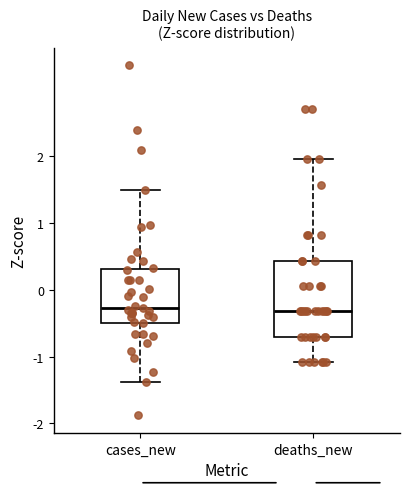

Where does the lower whisker of the box for cases_new end on the y-axis? The values are not printed on the chart, so give them approximately, as read against the axis.

-1.4